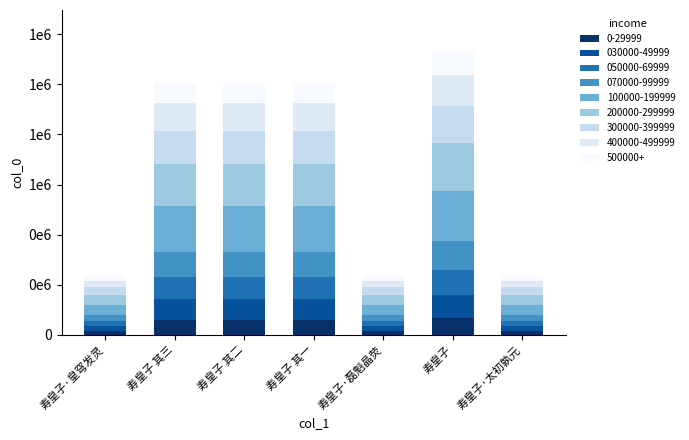

How many data points does each series have?

7